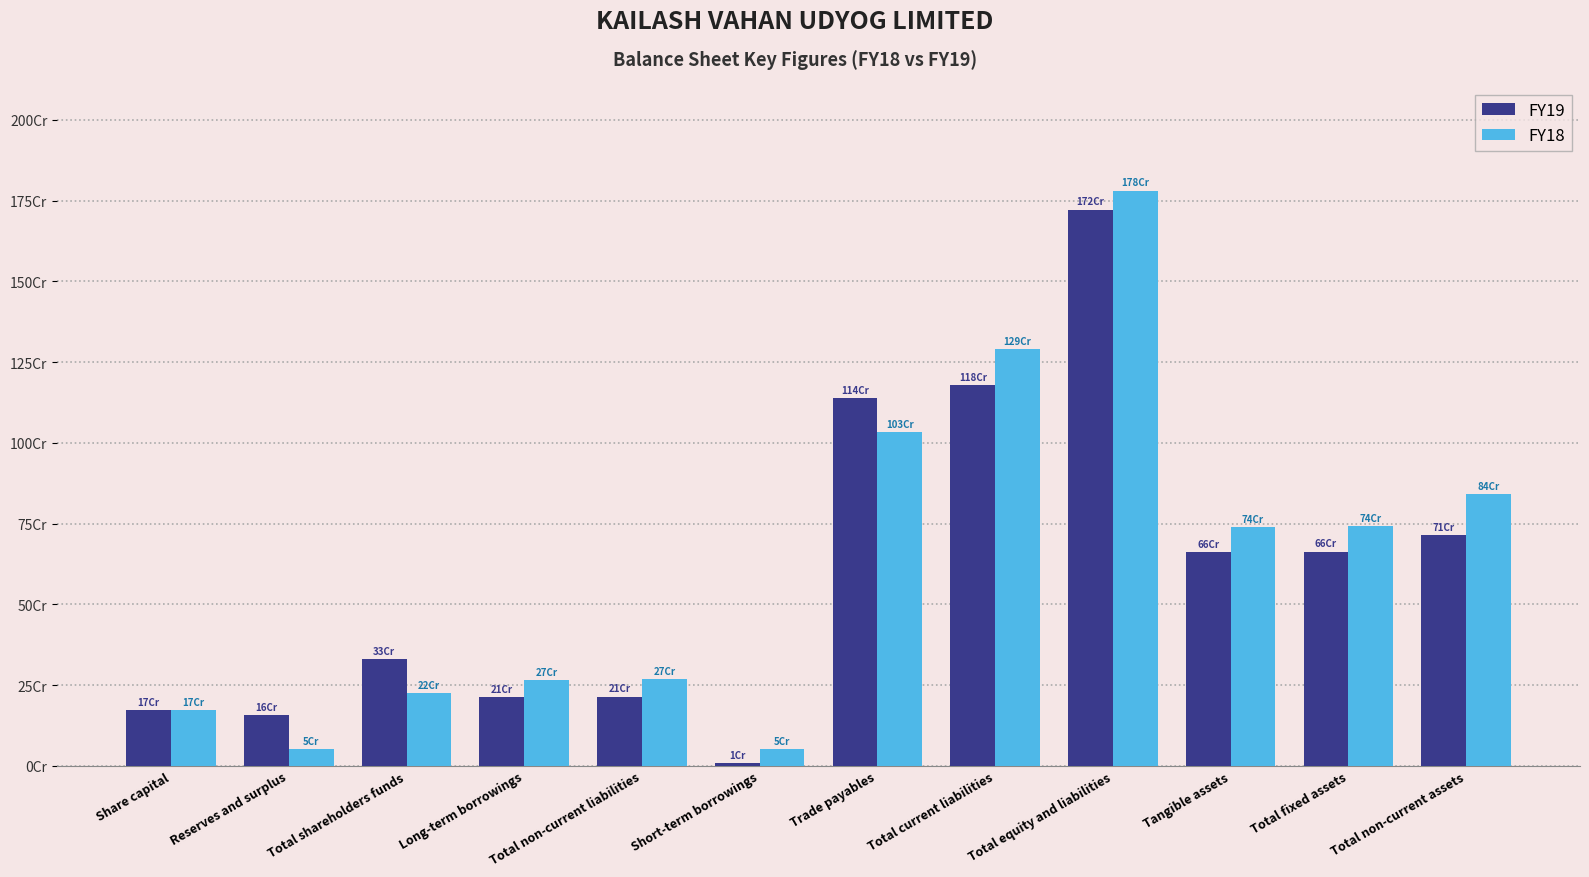

At which label does FY18 first exceed 740144791?

Trade payables